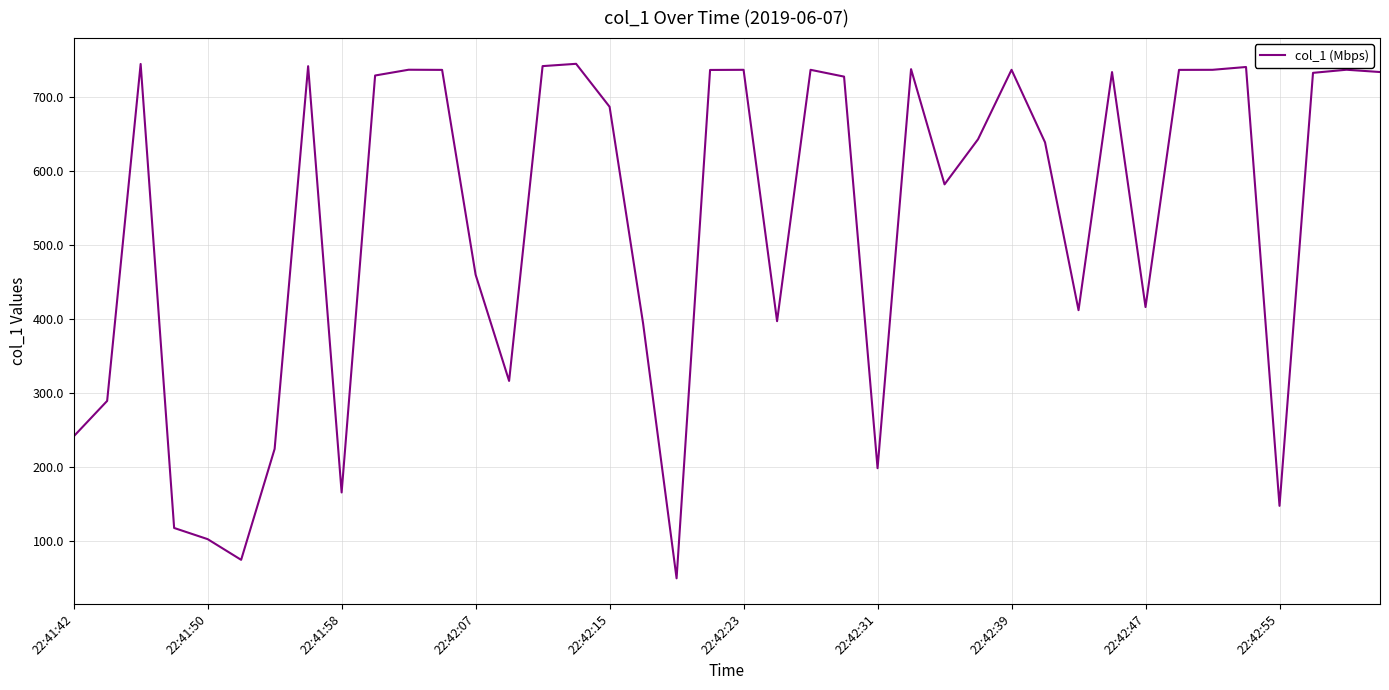

How many distinct data groups are displayed?

1